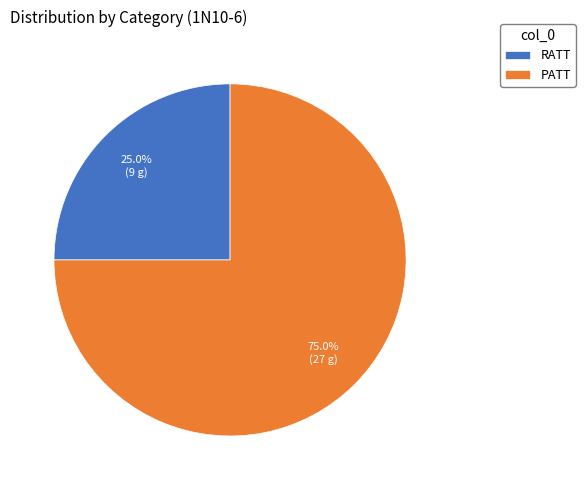

What is the total percentage of RATT and PATT?

100.0%